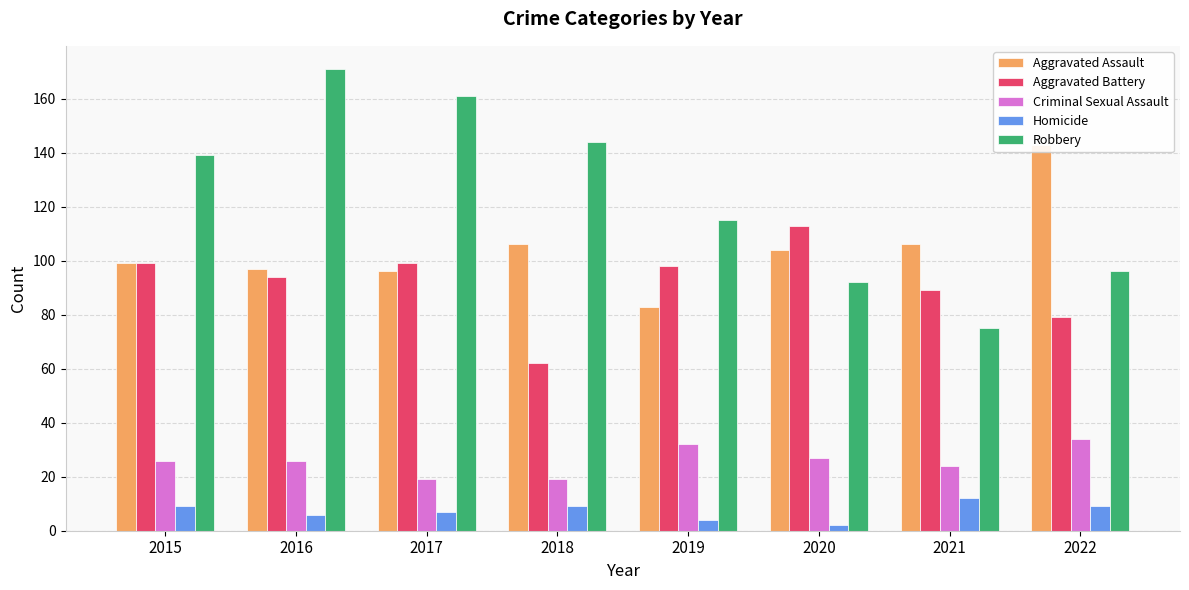

What is the total value across all series at 2021?

306